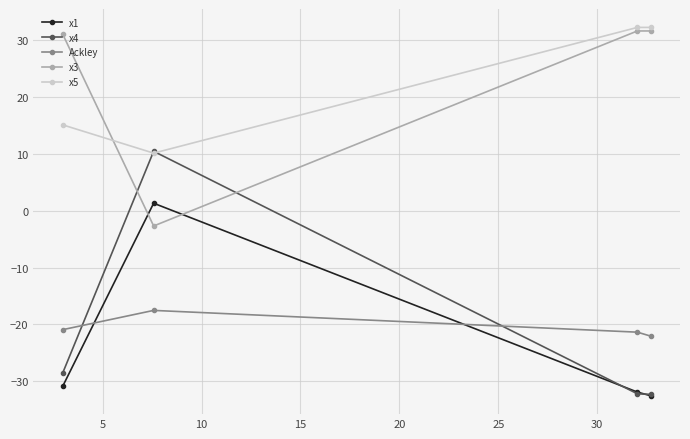

What is the minimum value shown in the chart?

-32.5